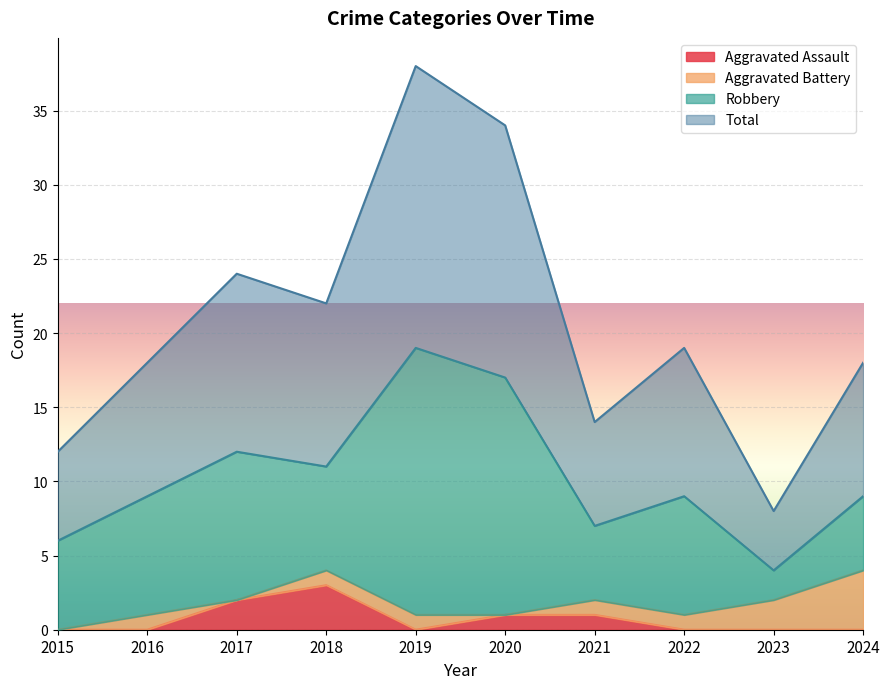

How many lines are shown in the chart?

4